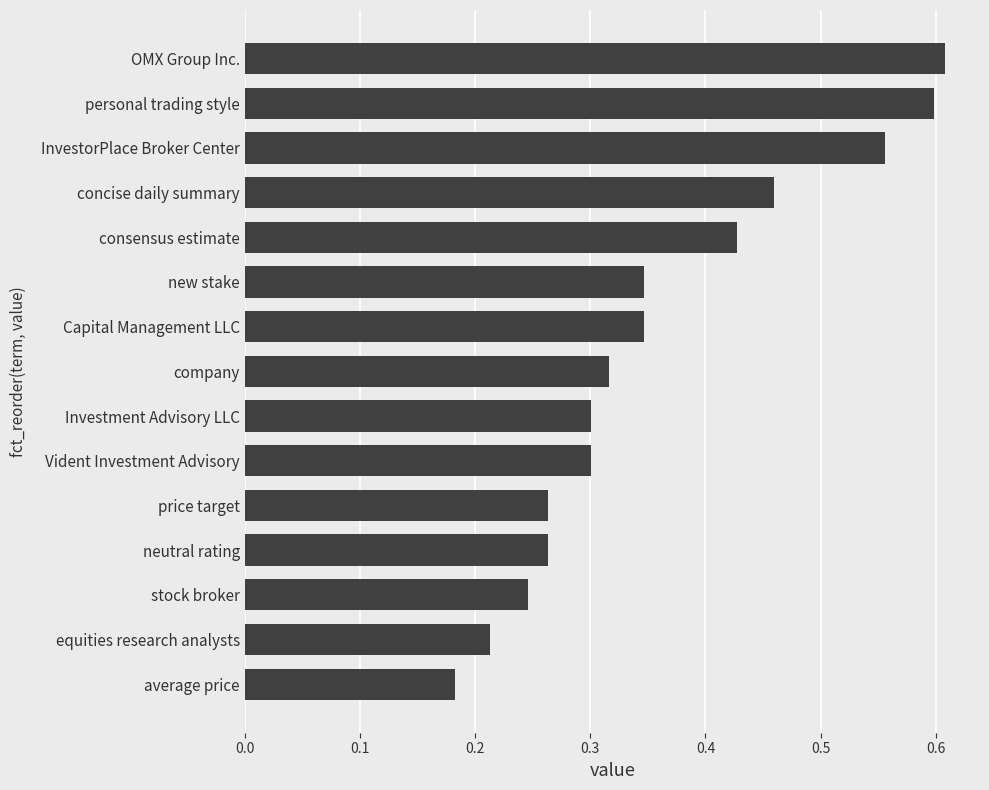

Between InvestorPlace Broker Center and consensus estimate, which is larger?

InvestorPlace Broker Center